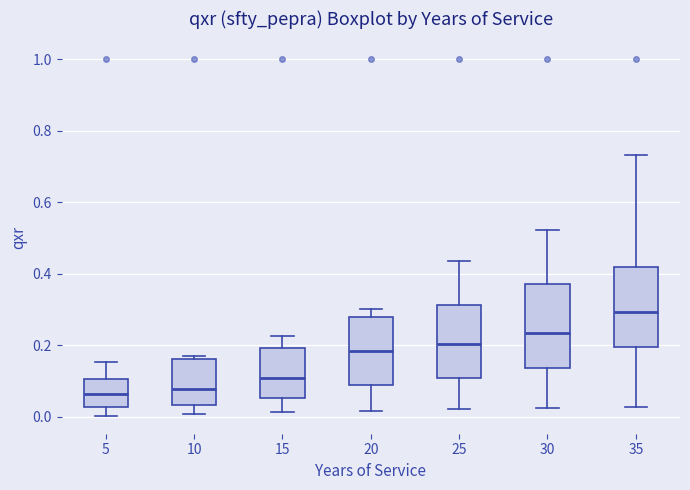

Reading left to right, read every box against the y-axis: the position of its median line, the range the box covers, and the ends of its whiskers. The values are not printed on the chart, so give them approximately, as read against the axis.

5: median 0.06, box 0.02 to 0.10, whiskers 0.00 to 0.16
10: median 0.08, box 0.04 to 0.16, whiskers 0.00 to 0.16 (just above the box's upper edge)
15: median 0.10, box 0.06 to 0.20, whiskers 0.02 to 0.22
20: median 0.18, box 0.08 to 0.28, whiskers 0.02 to 0.30
25: median 0.20, box 0.10 to 0.32, whiskers 0.02 to 0.44
30: median 0.24, box 0.14 to 0.38, whiskers 0.02 to 0.52
35: median 0.30, box 0.20 to 0.42, whiskers 0.02 to 0.74